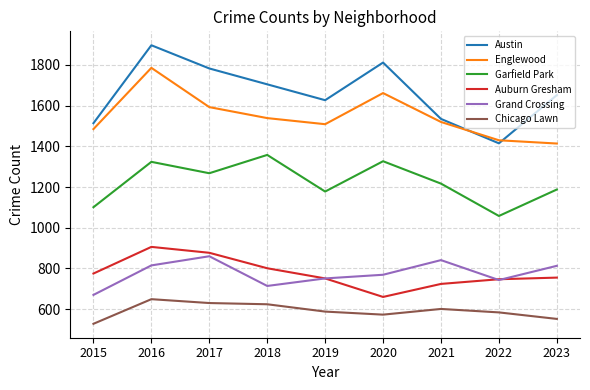

At which category does Grand Crossing reach its first local peak?

2017